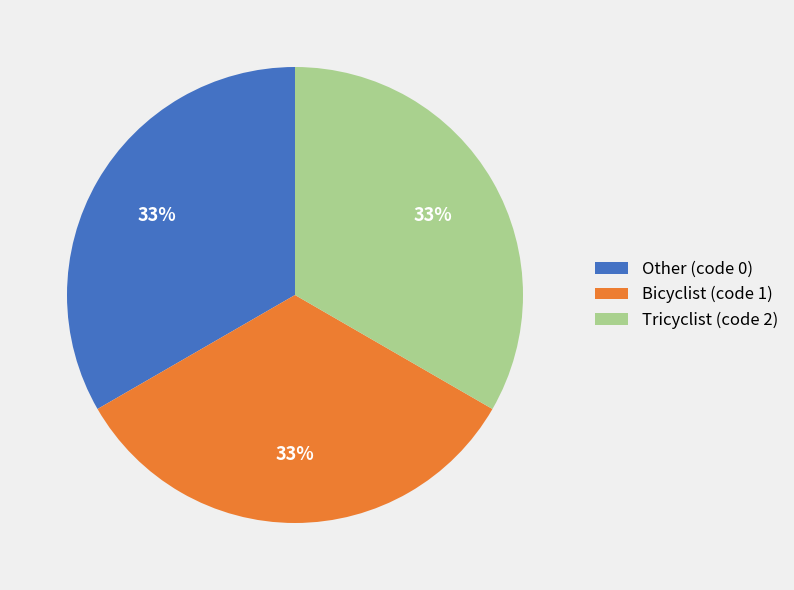

To the nearest percent, what is the difference between the largest and smallest slice percentages?

0%